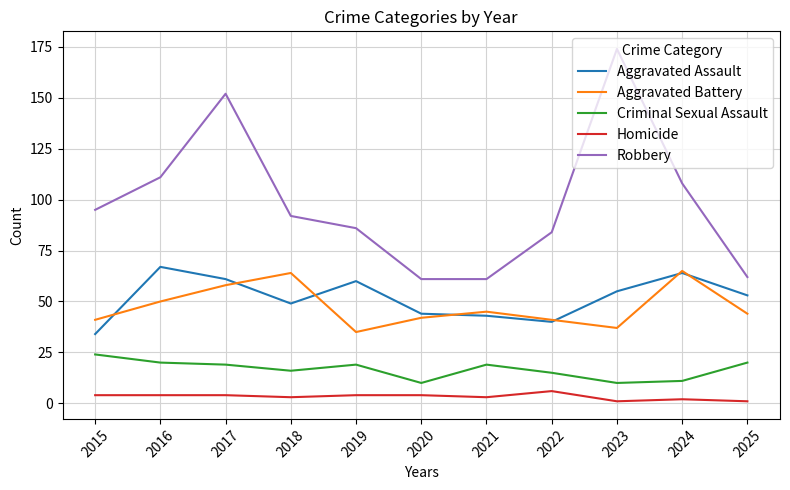

Where is the first local minimum for Aggravated Assault?

2018